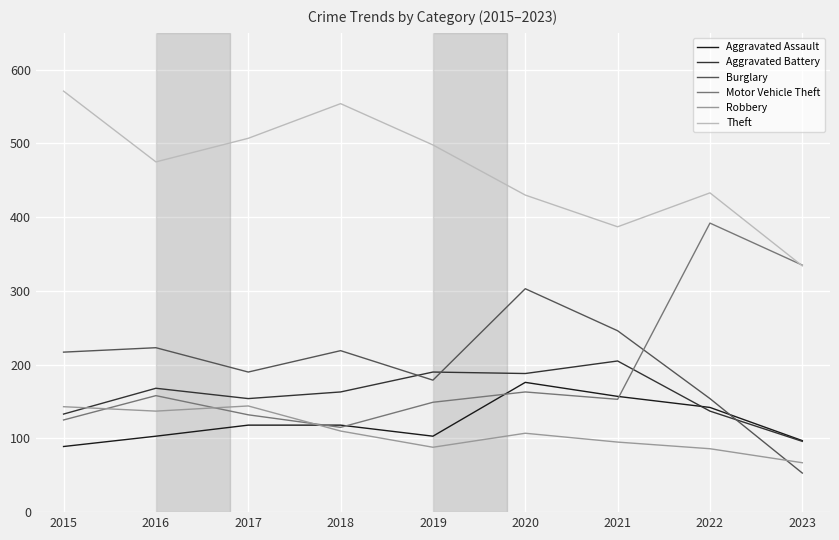

What is the lowest value of the Theft series?

334